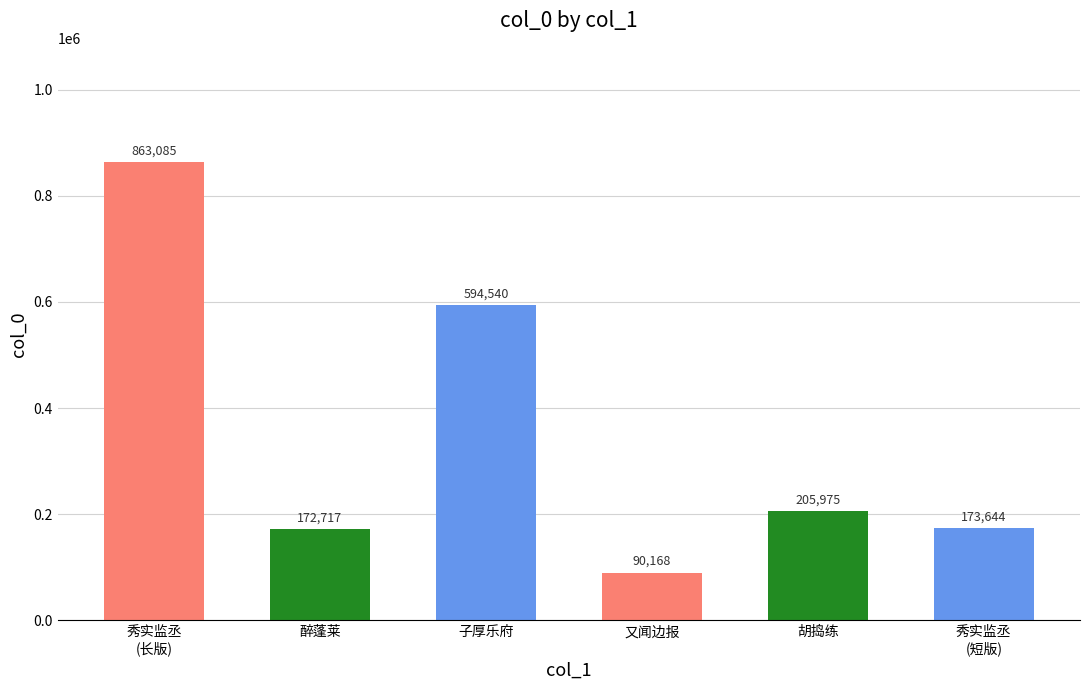

What is the change in value from 秀实监丞
(长版) to 秀实监丞
(短版)?

-689441